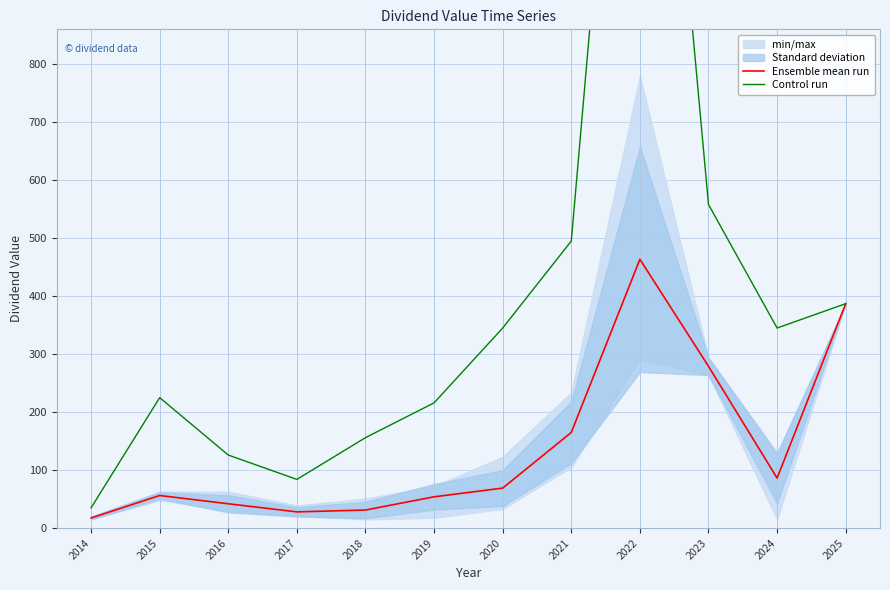

True or false: Control run has more than 2 interior local peaks.

False